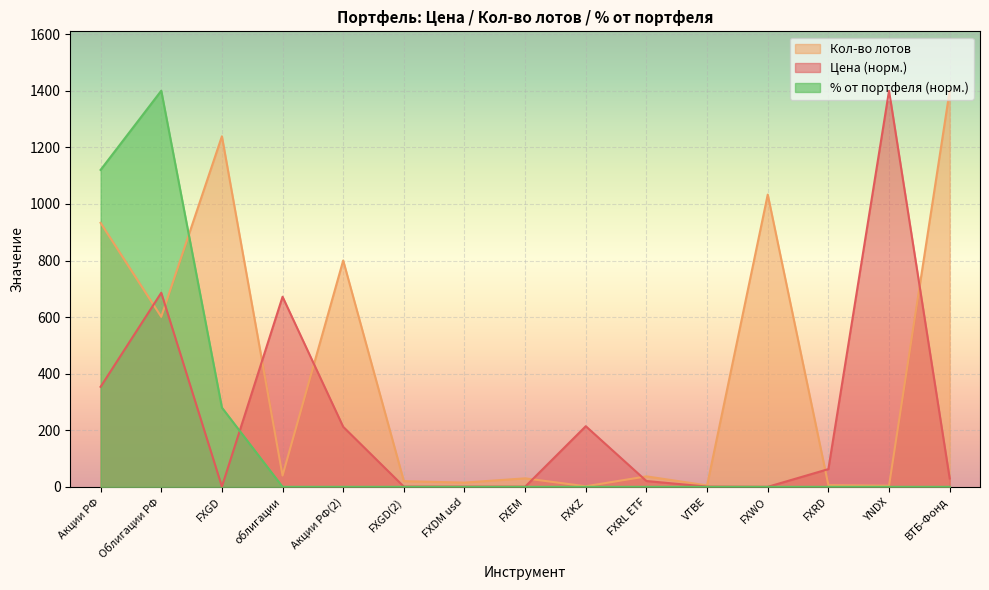

Is the value of Цена at Акции РФ(2) greater than the value of % от портфеля at FXKZ?

Yes